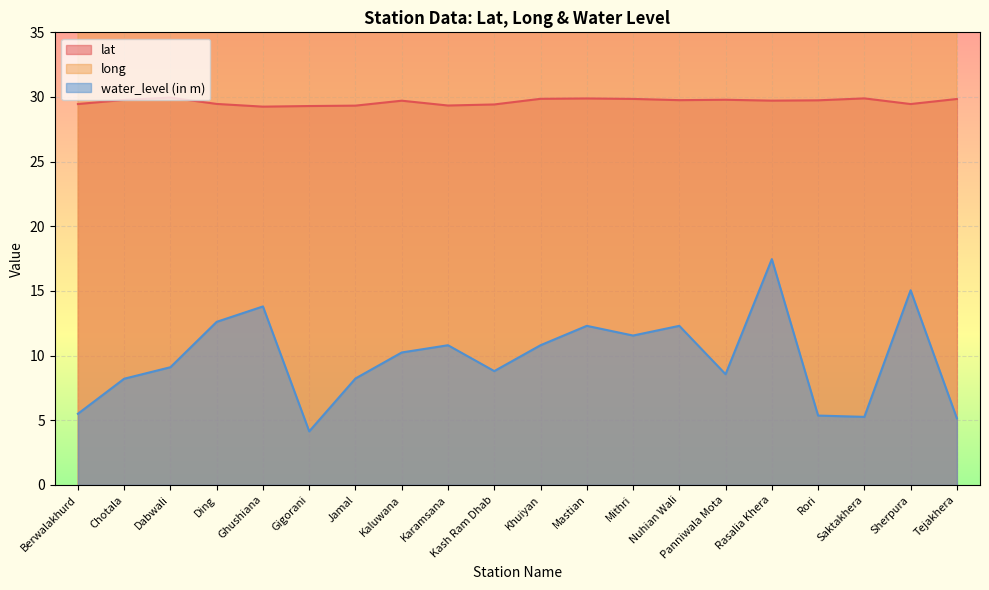

The long series shows 25.9 at Karamsana. True or false?

False